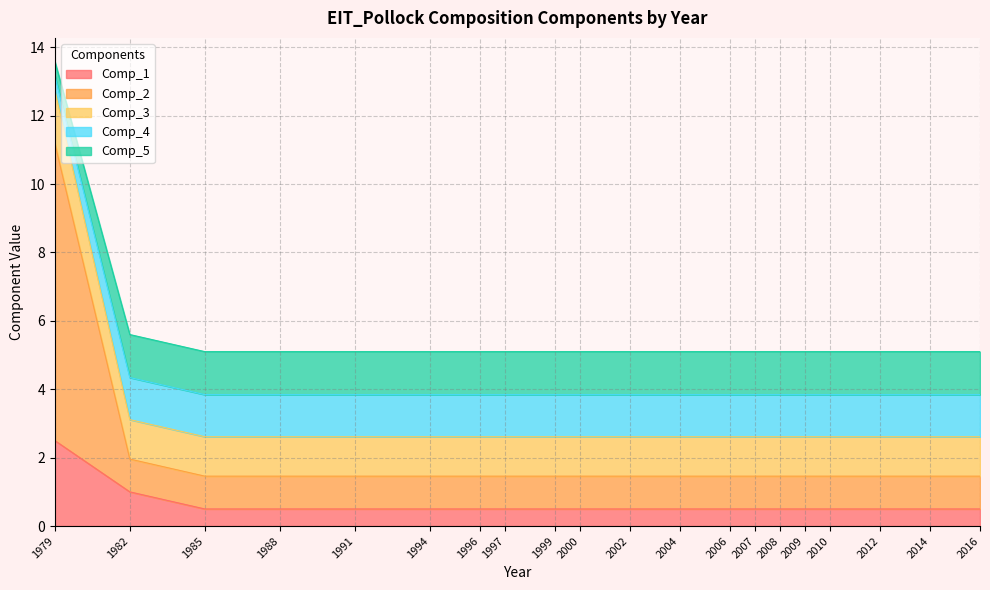

What is the minimum value for Comp_1?

0.5